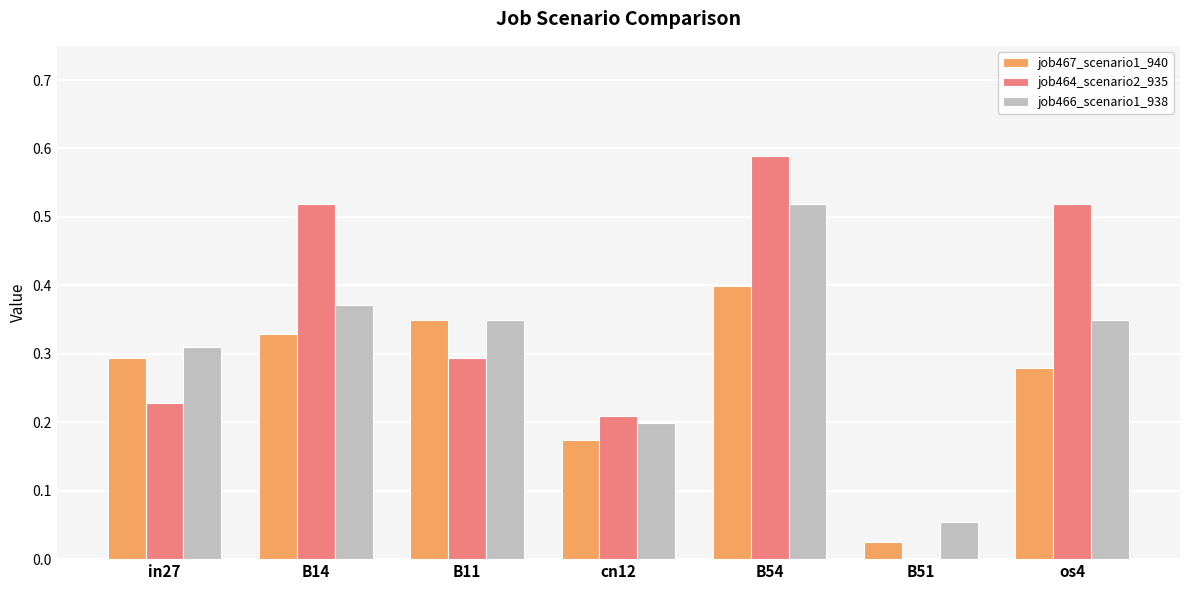

Is the value of job464_scenario2_935 at cn12 greater than the value of job466_scenario1_938 at B14?

No